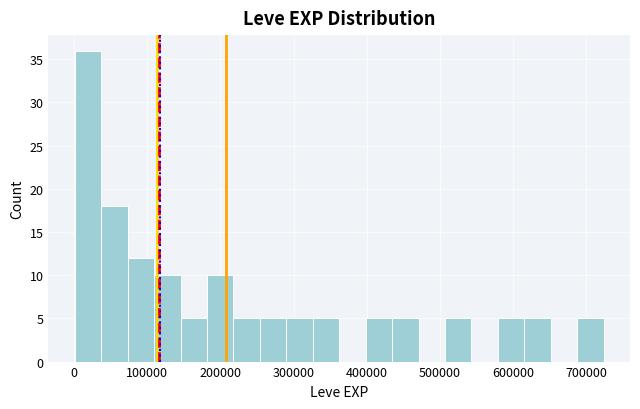

Read against the x-axis, roughly where is the centre of the tallest bar?

20000